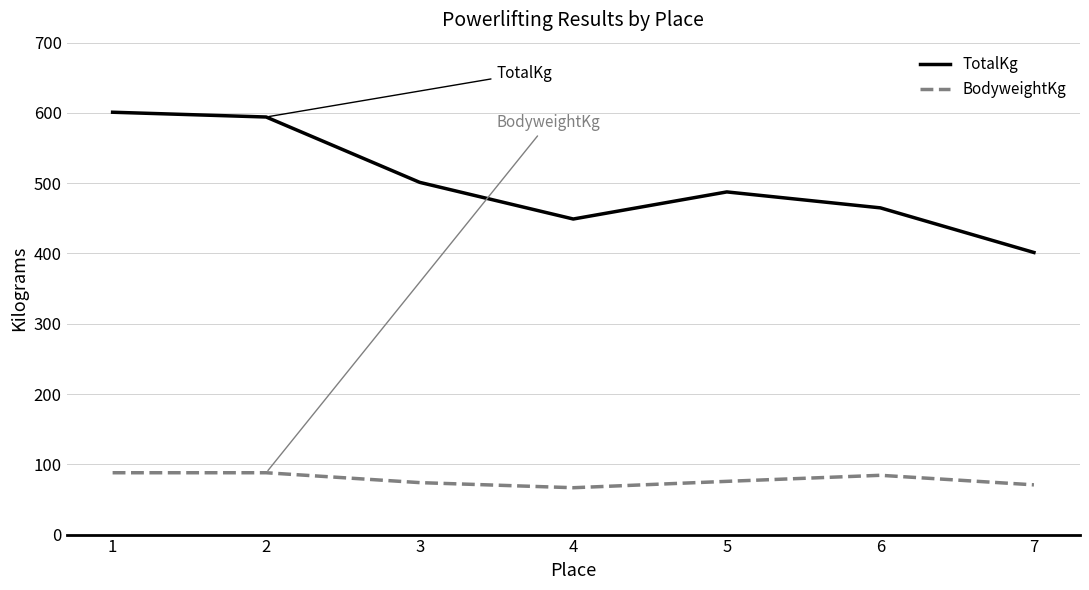

What is the approximate value of TotalKg at 6?

464.9